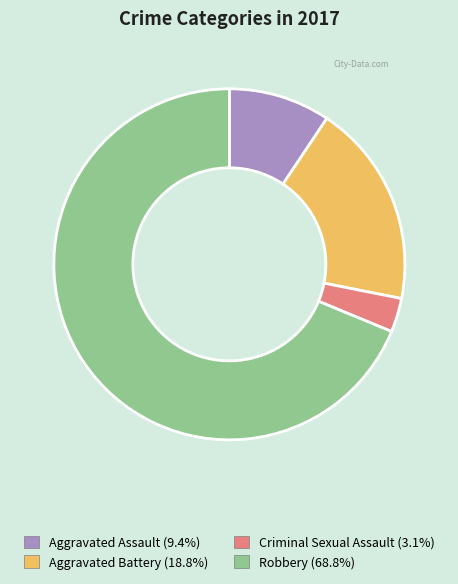

Is there a majority slice in this chart?

Yes